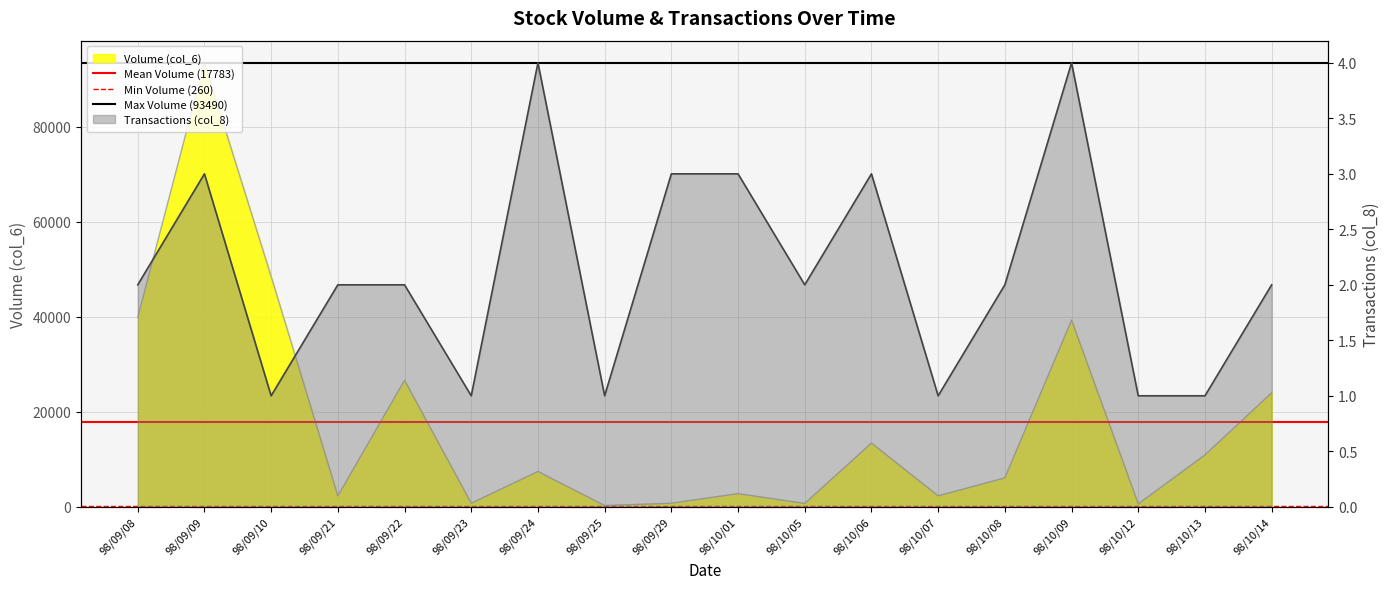

Where is Mean Volume (17783) nearest to the value 17782?

98/09/08